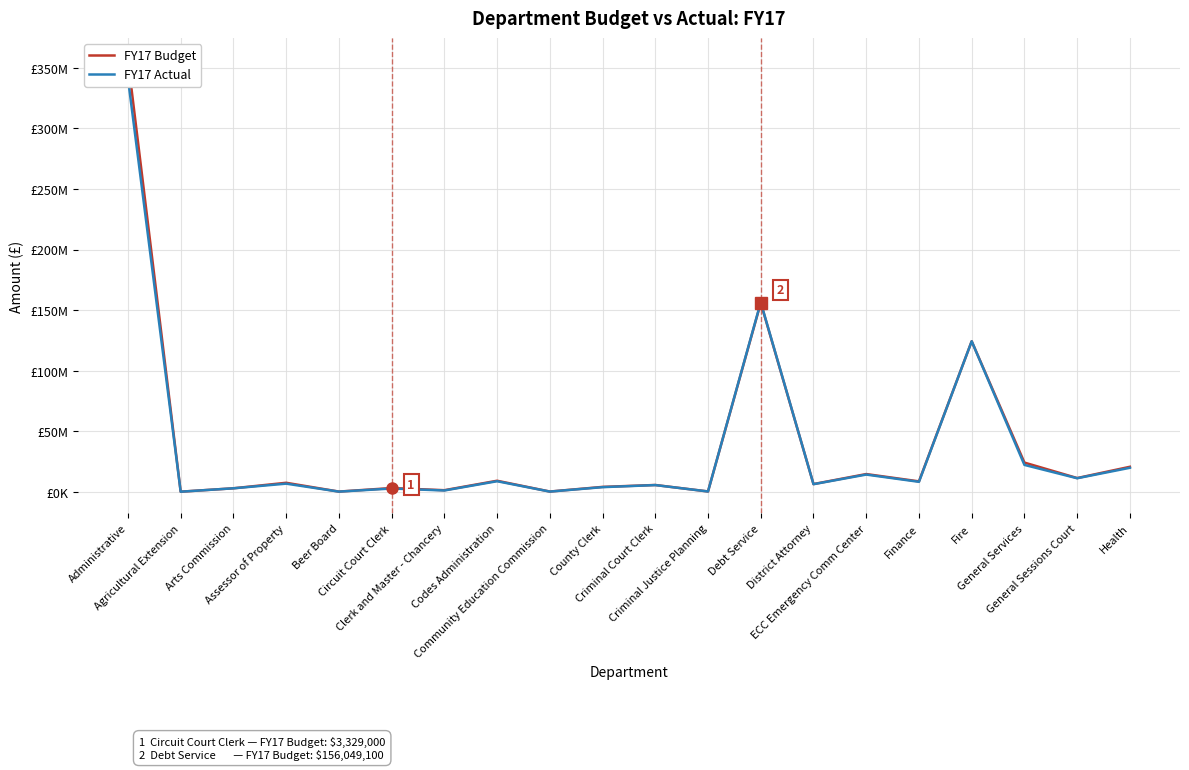

Reading right to left, extract all data points from this chart.

FY17 Budget: Health=20862700.0	General Sessions Court=11566000.0	General Services=24332100.0	Fire=124385900.0	Finance=8837300.0	ECC Emergency Comm Center=14860800.0	District Attorney=6600700.0	Debt Service=156049100.0	Criminal Justice Planning=512000.0	Criminal Court Clerk=5847800.0	County Clerk=4280900.0	Community Education Commission=443300.0	Codes Administration=9349400.0	Clerk and Master - Chancery=1552100.0	Circuit Court Clerk=3329000.0	Beer Board=409300.0	Assessor of Property=7670700.0	Arts Commission=3130600.0	Agricultural Extension=328800.0	Administrative=356640100.0
FY17 Actual: Health=20036743.4	General Sessions Court=11412339.9	General Services=22408587.6	Fire=124384360.2	Finance=8460963.2	ECC Emergency Comm Center=14439480.1	District Attorney=6522480.5	Debt Service=156545919.9	Criminal Justice Planning=505017.4	Criminal Court Clerk=5772288.3	County Clerk=4066595.3	Community Education Commission=407090.4	Codes Administration=8952825.3	Clerk and Master - Chancery=1315623.3	Circuit Court Clerk=2946071.2	Beer Board=385908.5	Assessor of Property=6947552.7	Arts Commission=3115157.6	Agricultural Extension=321214.6	Administrative=341243679.1